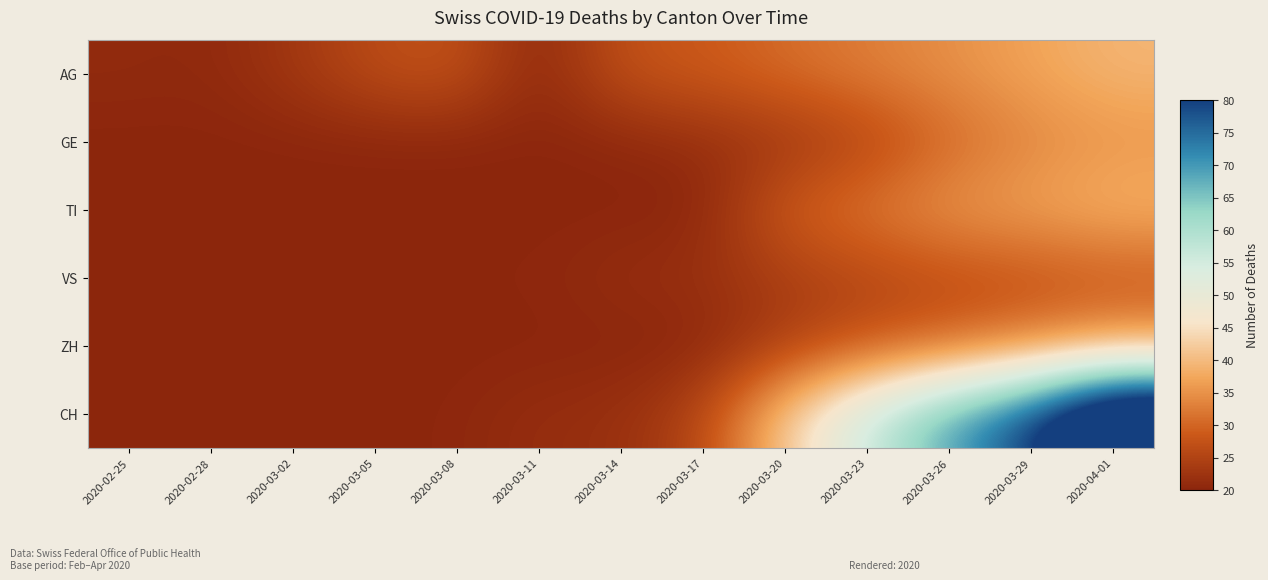

At which category is the sum across all series the highest?

2020-04-01